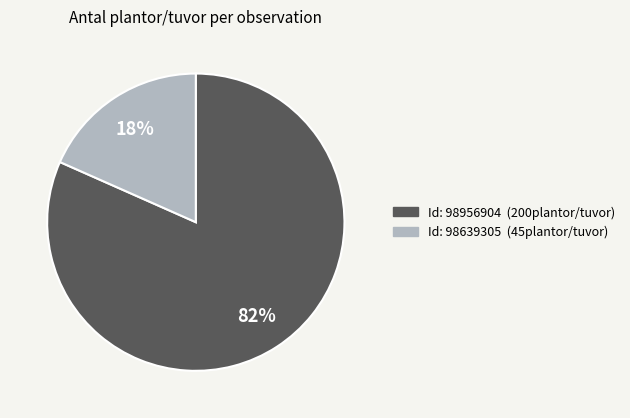

Is there any slice that represents more than half of the pie?

Yes